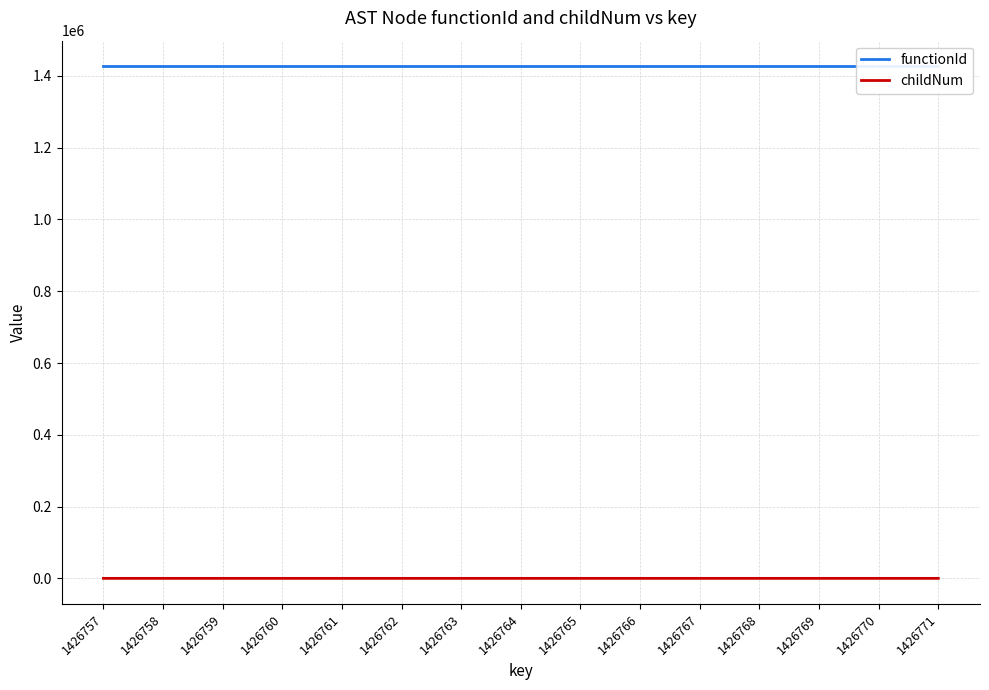

Does the chart display data point markers on the line(s)?

No